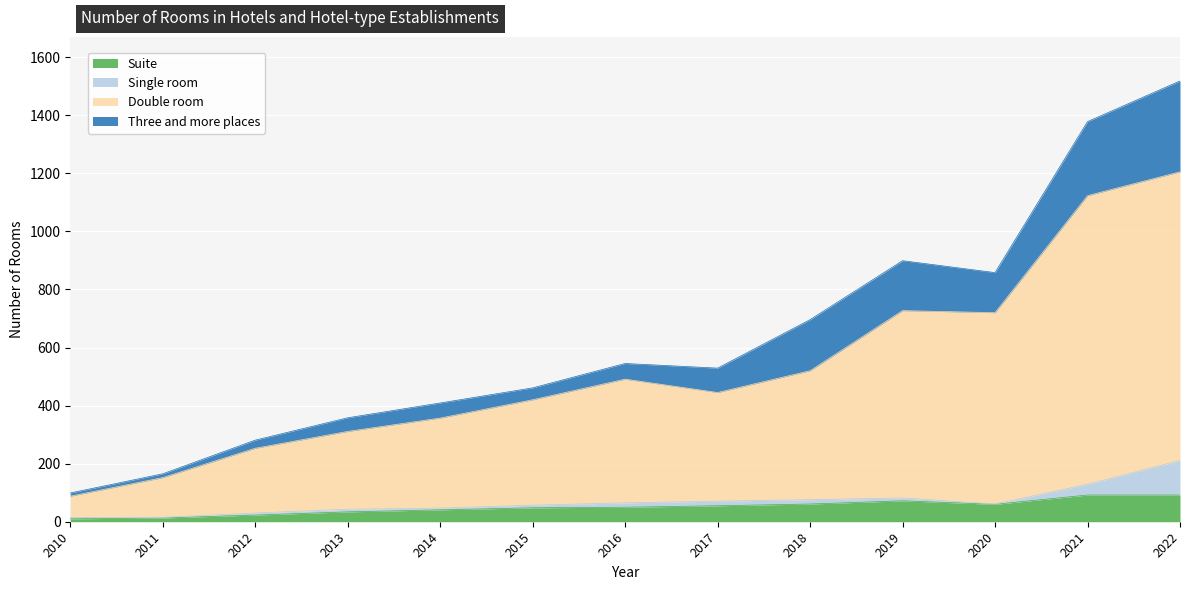

What is the maximum value for Suite?

92